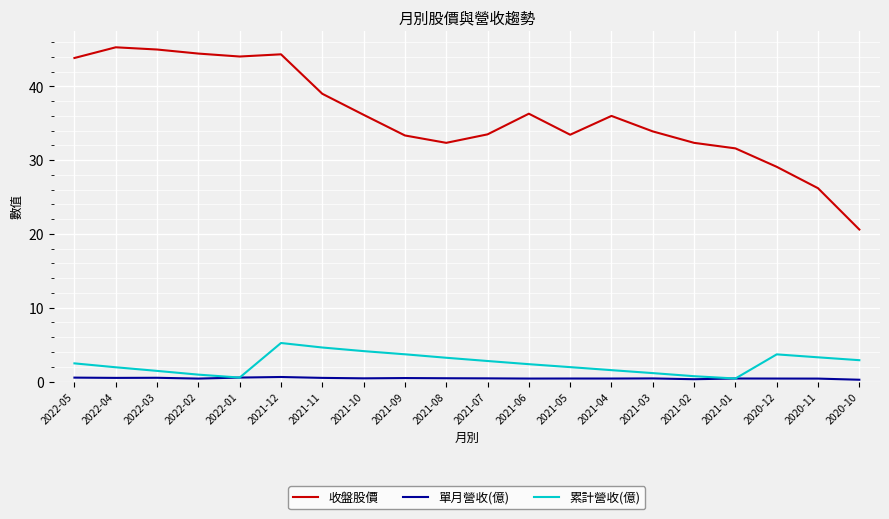

What is the greatest value displayed?

45.3